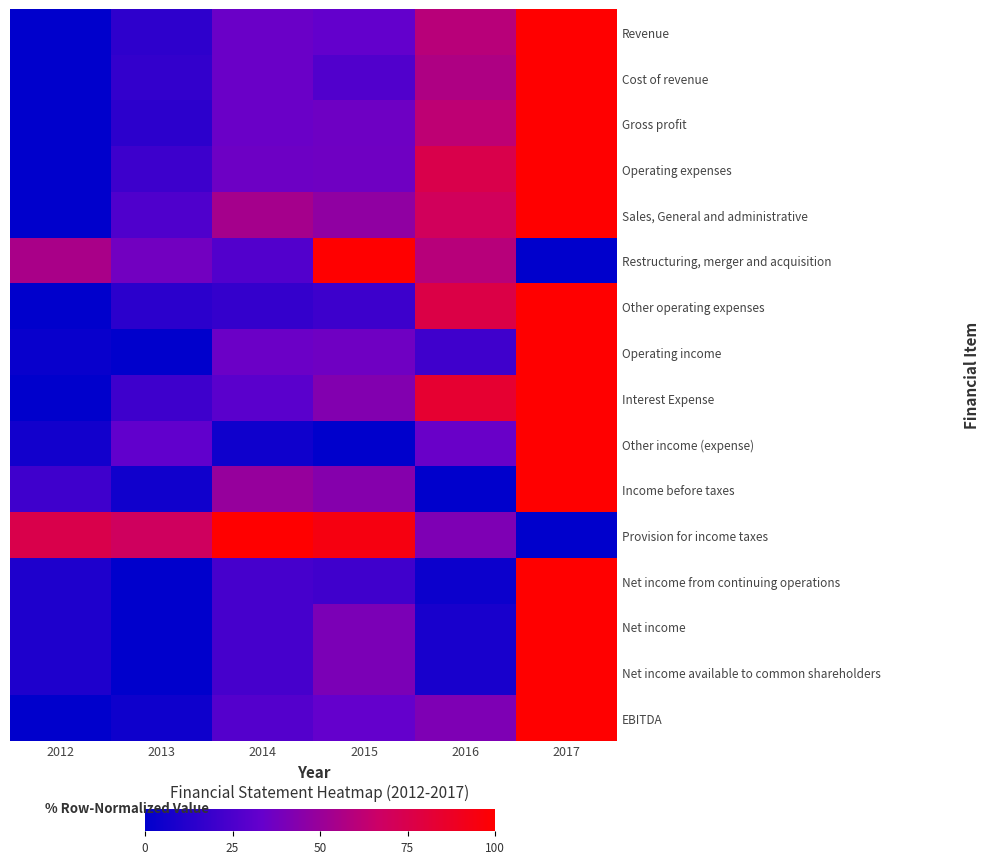

Which label corresponds to the largest value in the chart?

2017